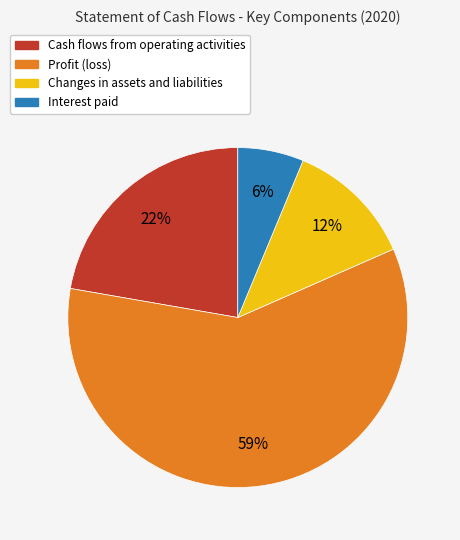

Which slice is the smallest?

Interest paid